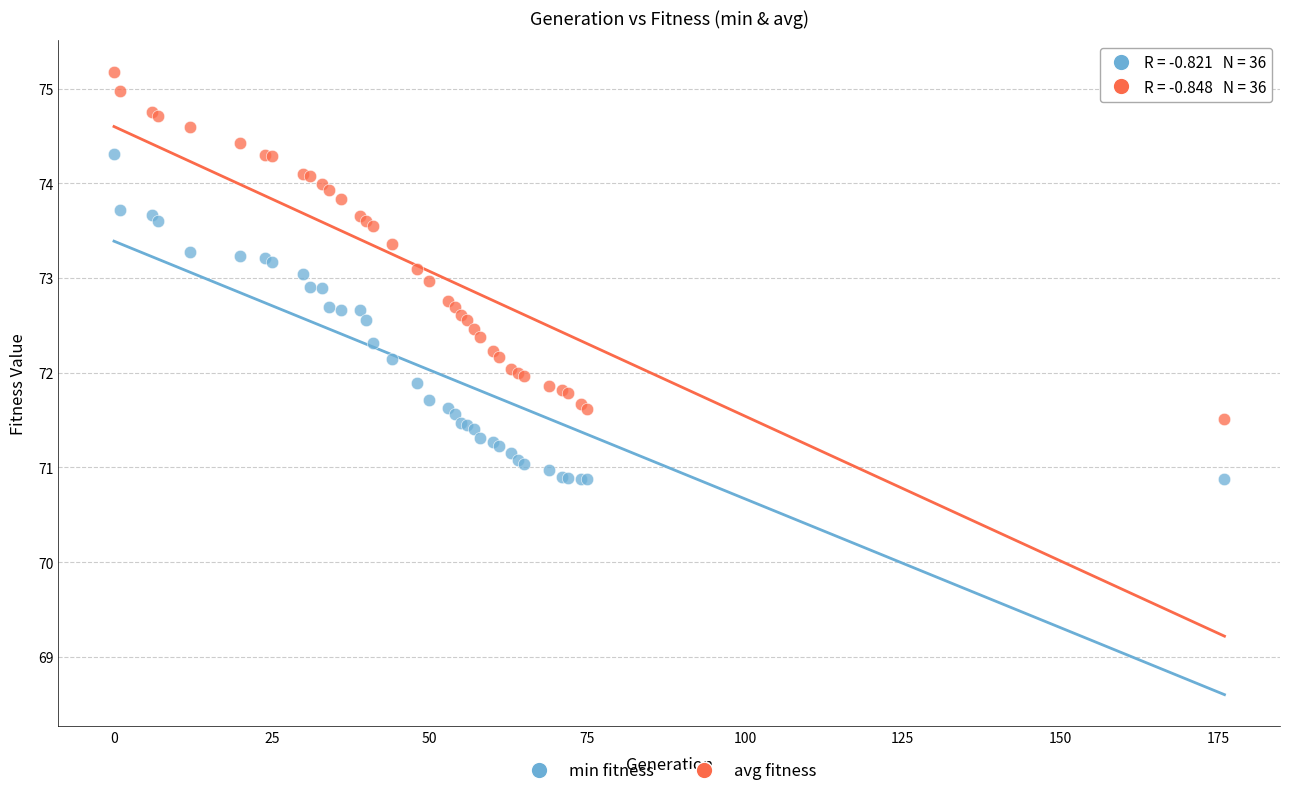

Which series reaches the minimum Y coordinate?

min fitness